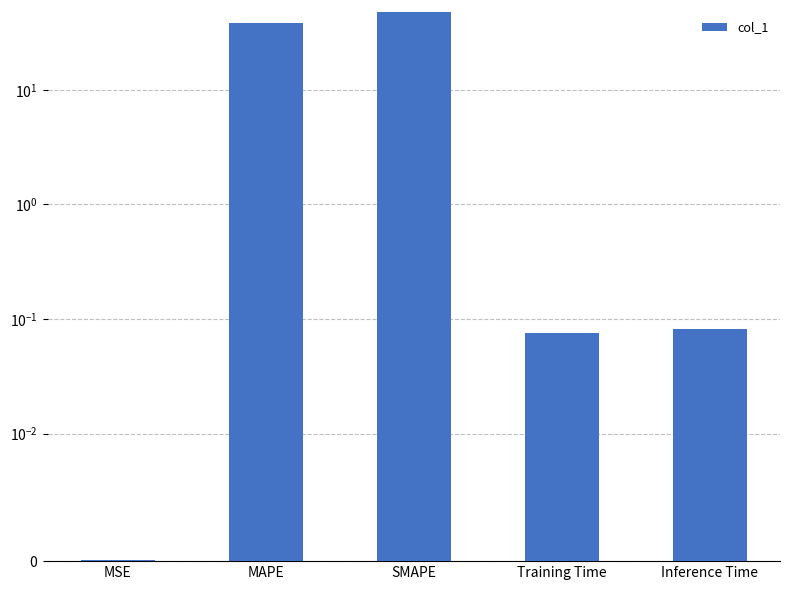

The chart shows a value of 38.2 at MAPE. True or false?

True